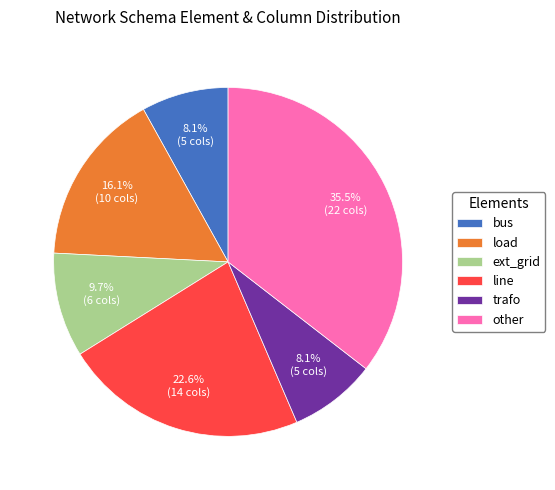

To the nearest percent, what is the difference between the largest and smallest slice percentages?

27%